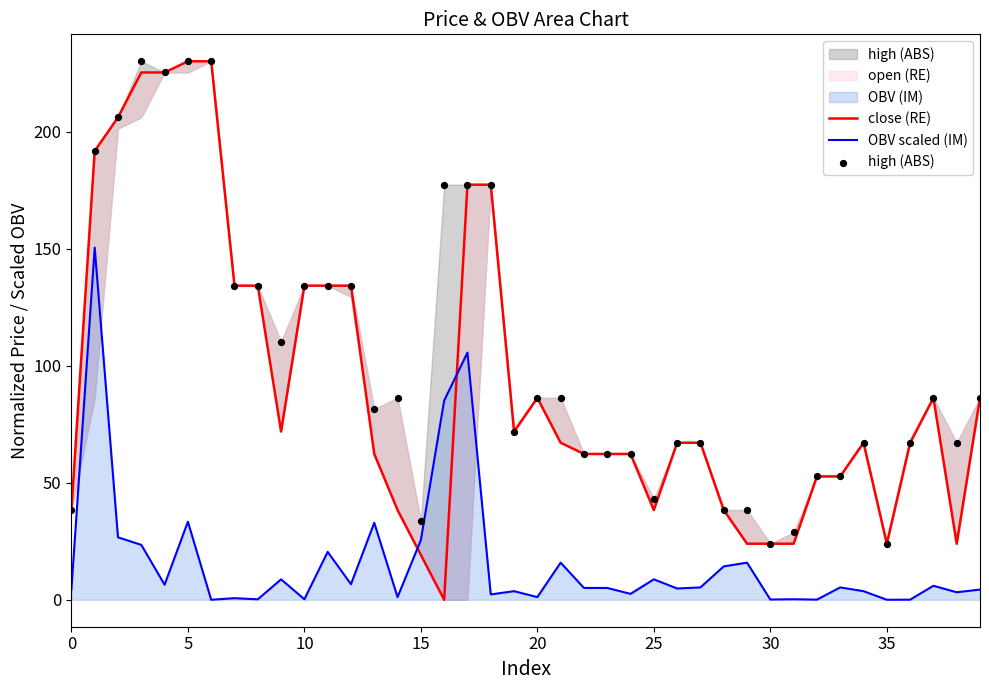

Which series reaches the maximum Y coordinate?

close (RE)